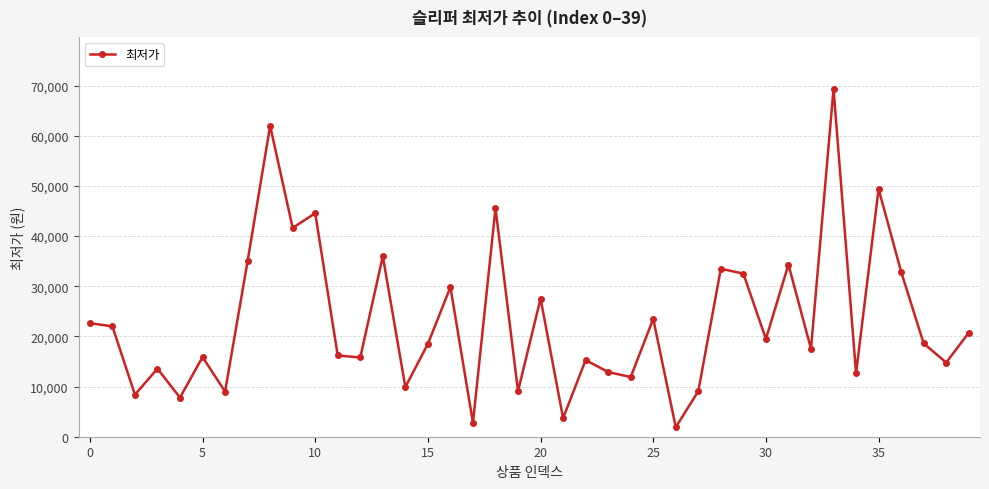

What is the value of the 36th point from the left?

49400